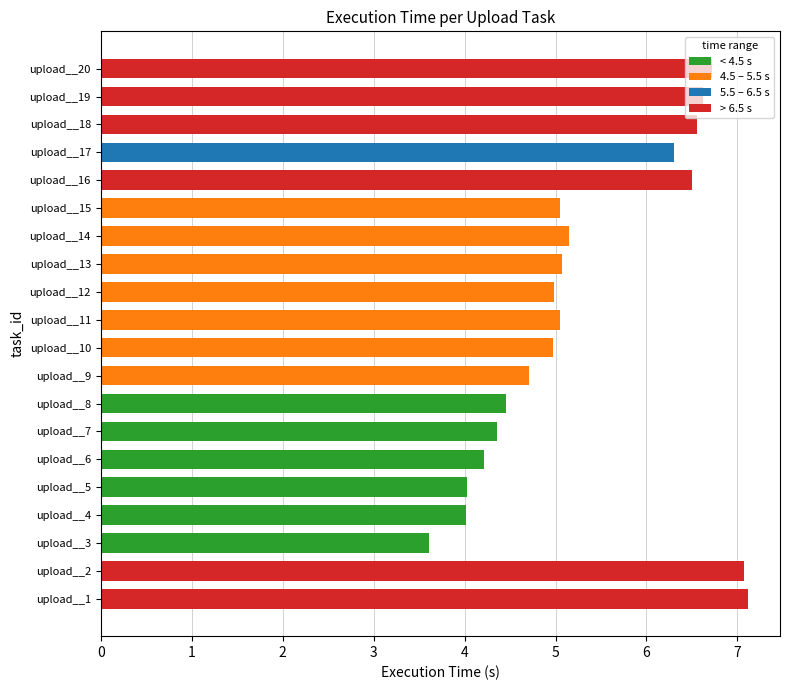

What is the sum of the values at upload__6 and upload__20?

10.9